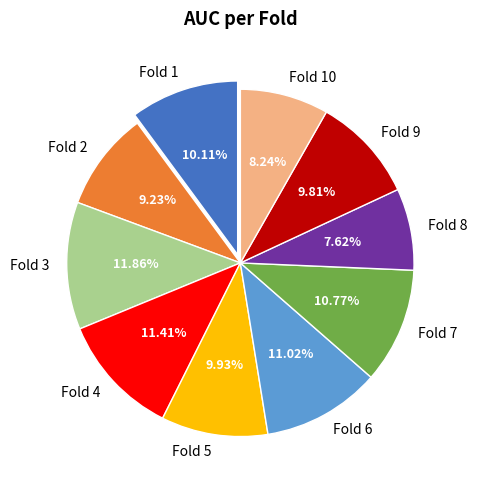

To the nearest percent, what is the difference between the largest and smallest slice percentages?

4%